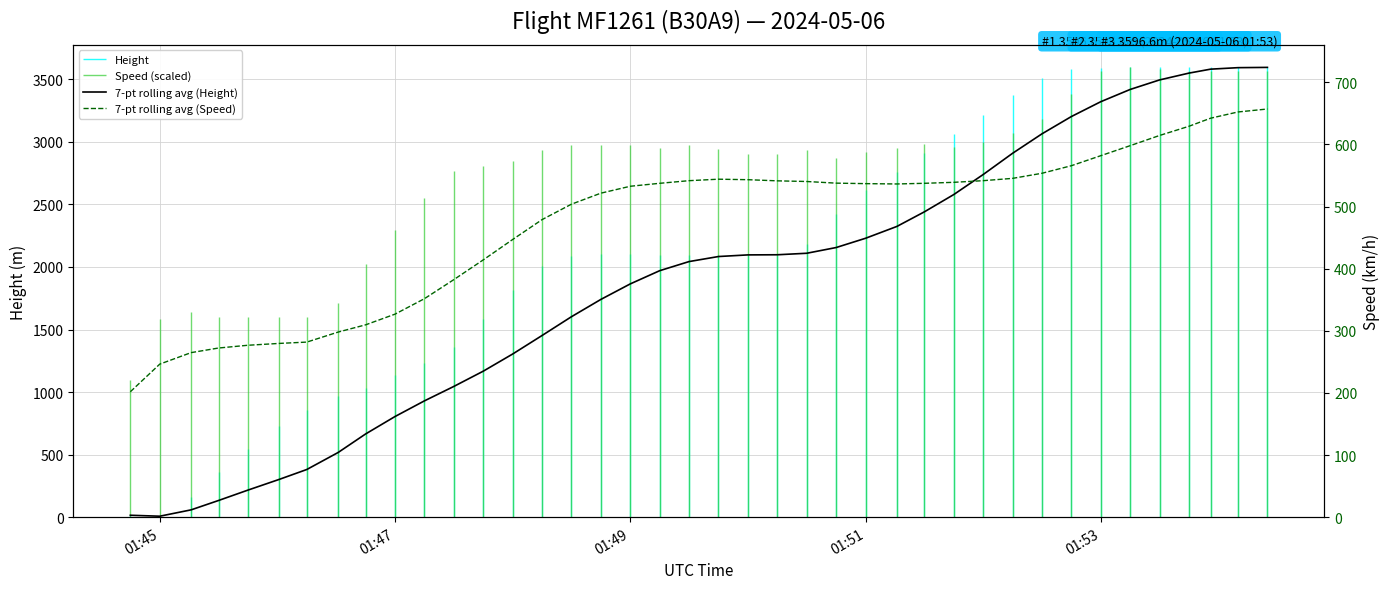

Which series ends up on top after the final intersection of 7-pt rolling avg (Speed) and 7-pt rolling avg (Height)?

7-pt rolling avg (Height)